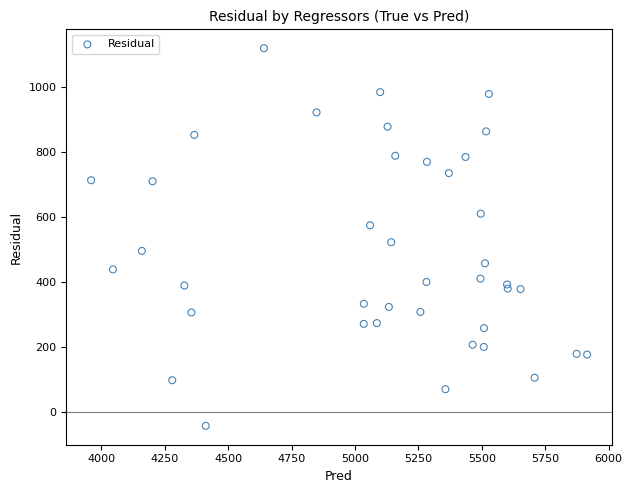

What Y value in the scatter plot is closest to 537?

521.4